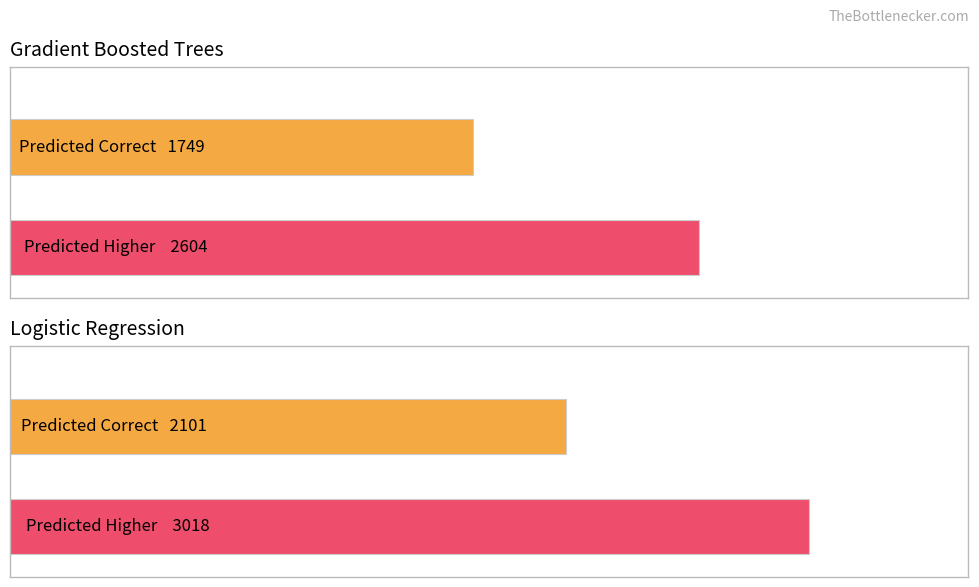

Are the bars grouped side by side (vs. stacked)?

Yes